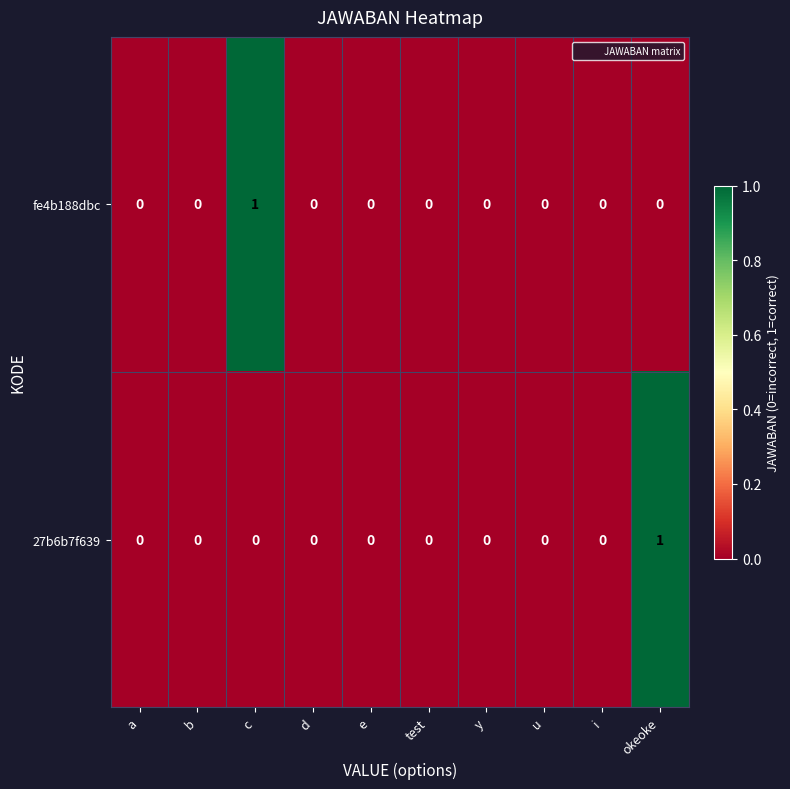

Reading left to right, transcribe all the data shown in this chart.

fe4b188dbc: 0	0	1	0	0	0	0	0	0	0
27b6b7f639: 0	0	0	0	0	0	0	0	0	1